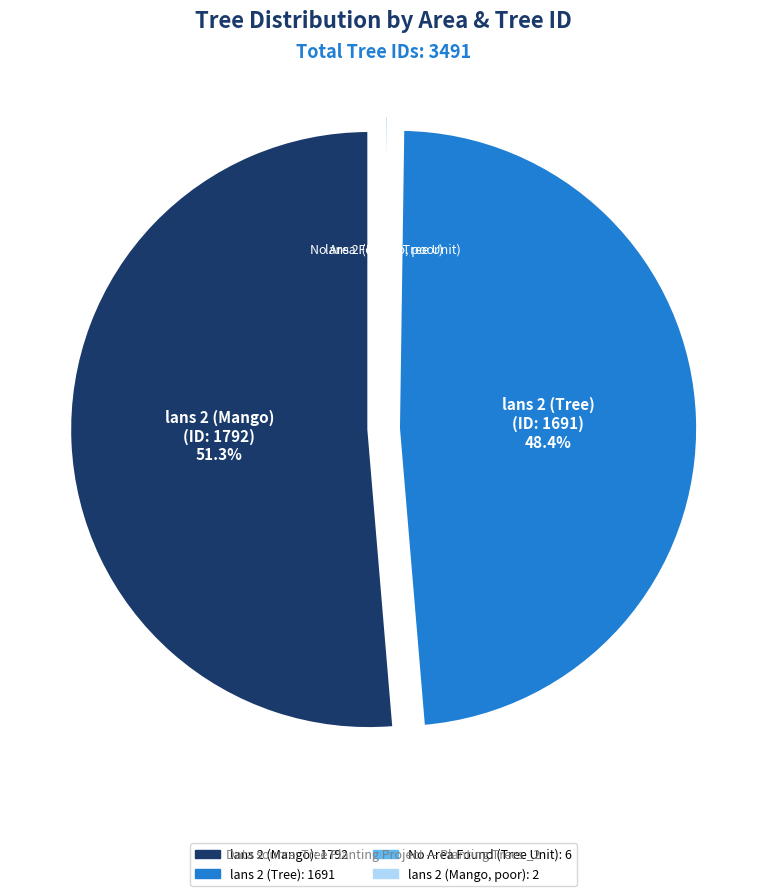

Is there a majority slice in this chart?

Yes